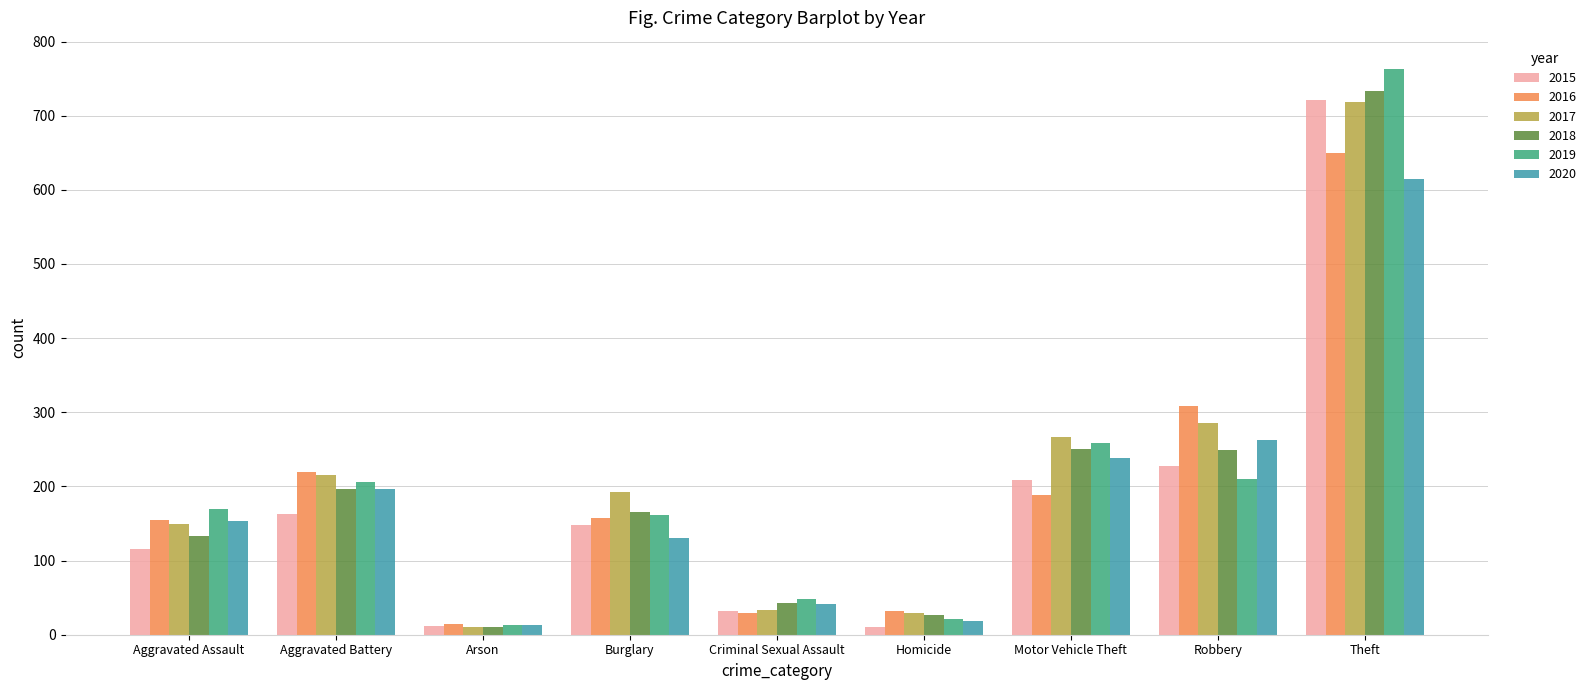

Where does the 2017 series first go above 192?

Aggravated Battery